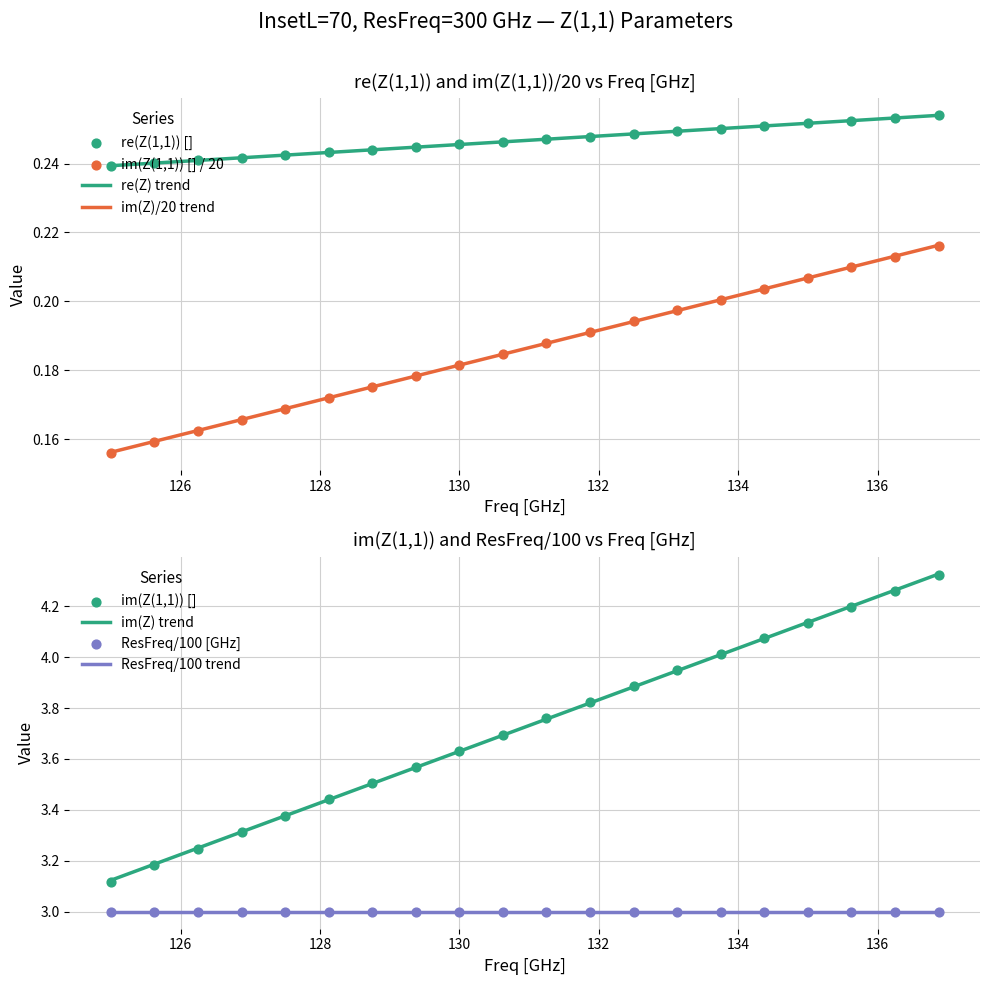

At how many categories does at least one series exceed 0?

20